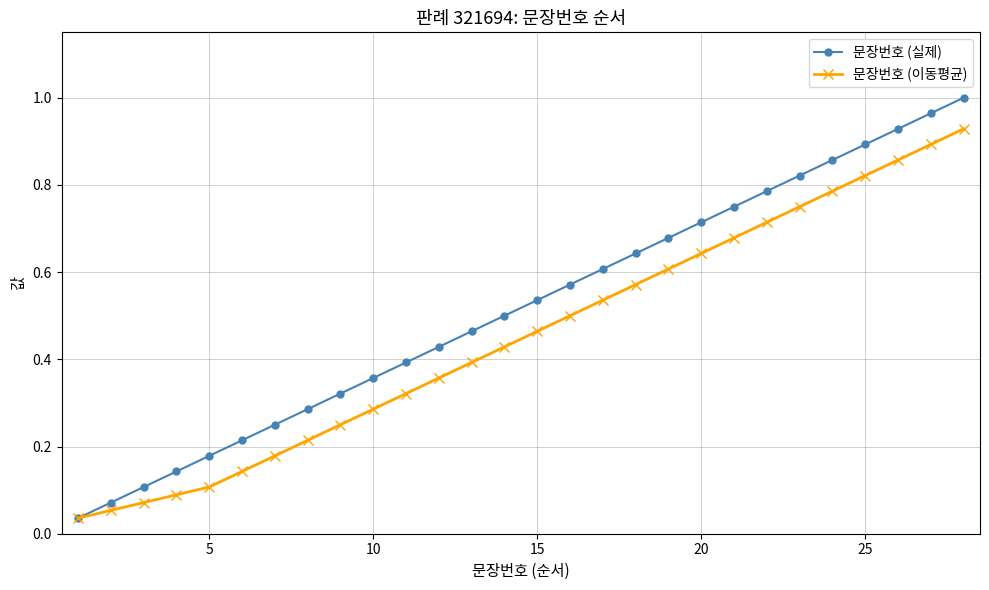

Rank the series by their average value, from highest to lowest.

문장번호 (실제), 문장번호 (이동평균)